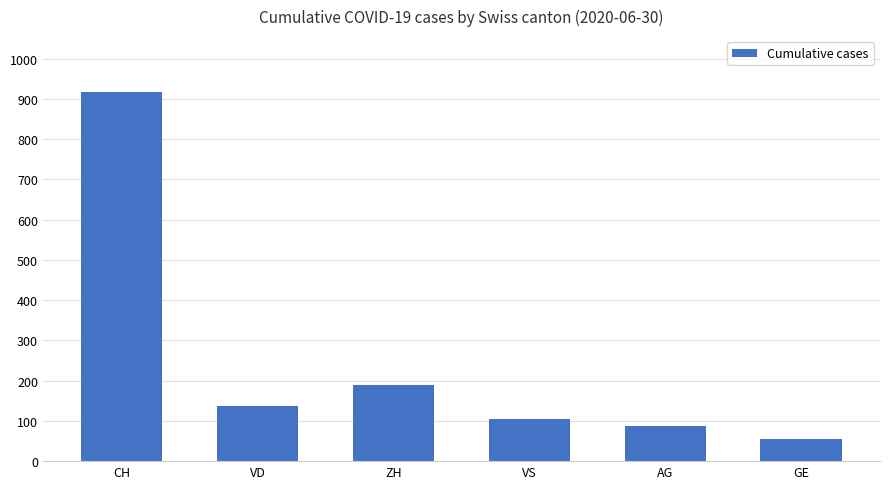

What is the label of the 4th bar from the right?

ZH